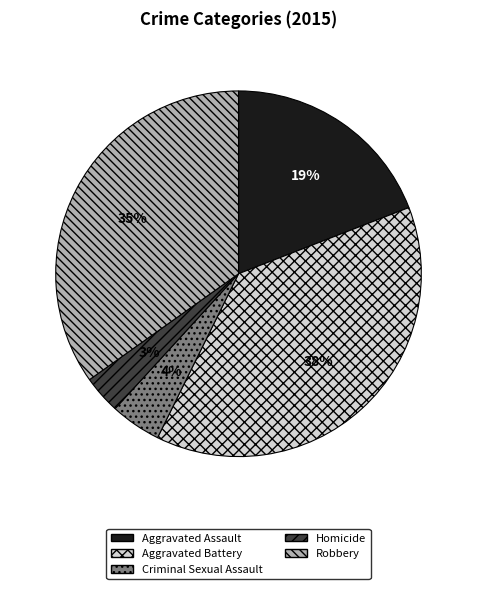

Is the sum of Robbery and Aggravated Battery greater than half?

Yes